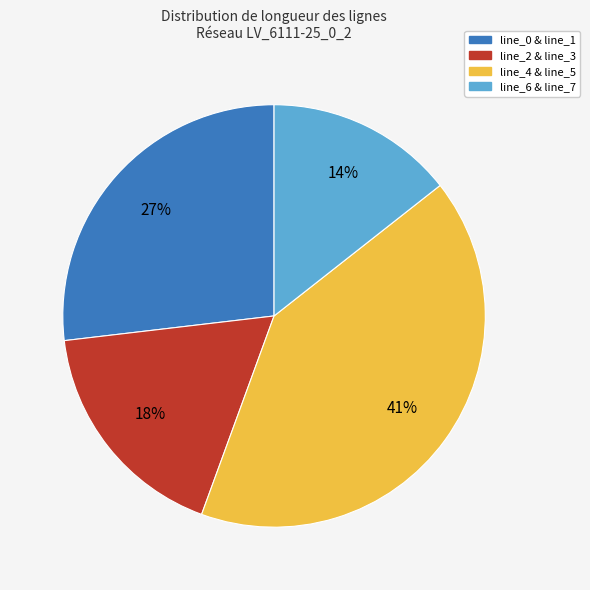

Is there any slice that represents more than half of the pie?

No